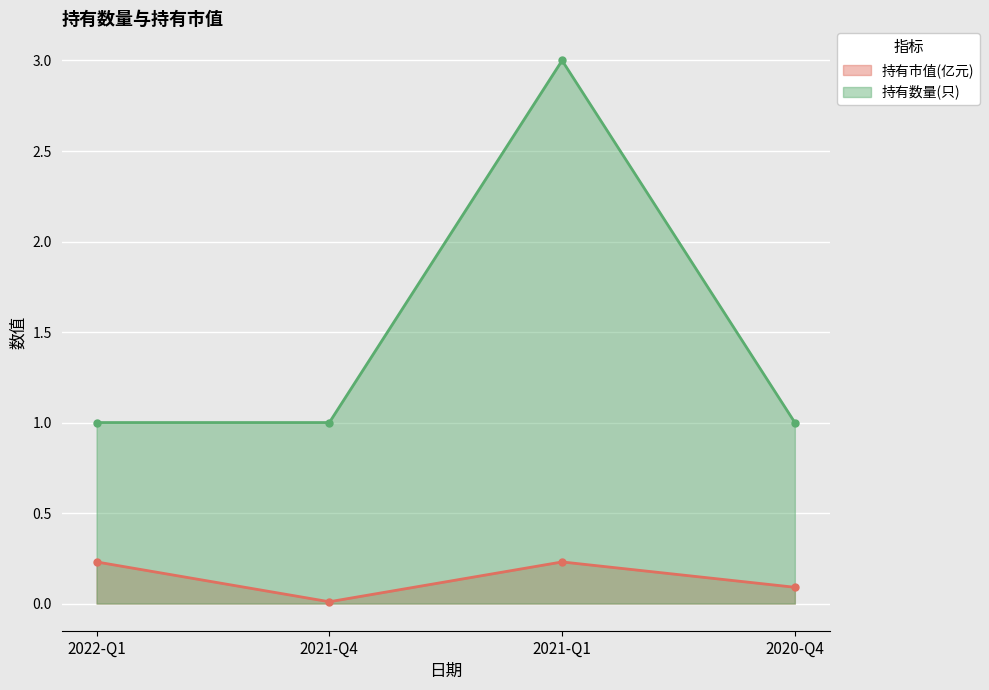

How many lines are shown in the chart?

2